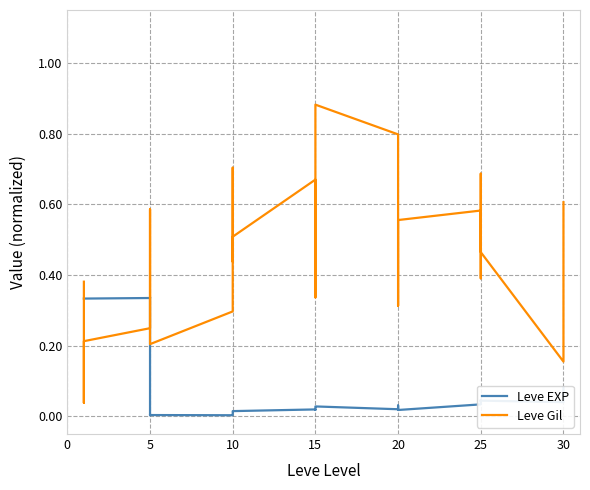

Which label corresponds to the smallest value in the chart?

5